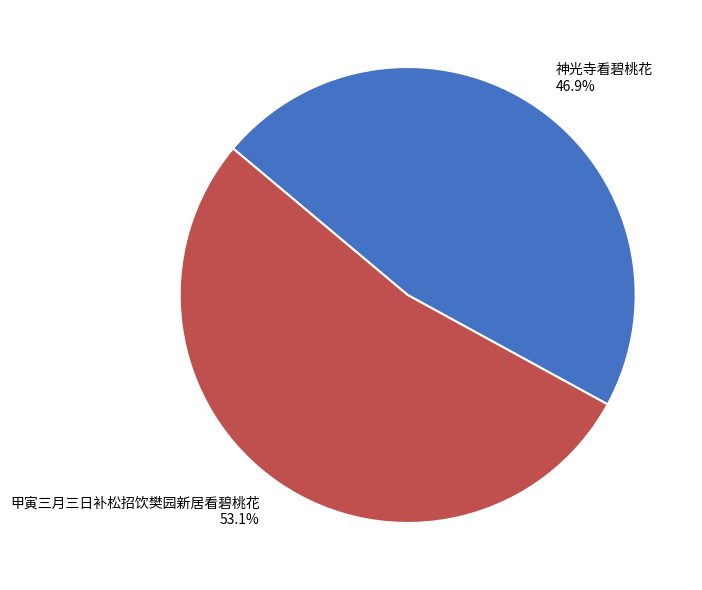

True or false: 神光寺看碧桃花 accounts for 47% of the total.

True